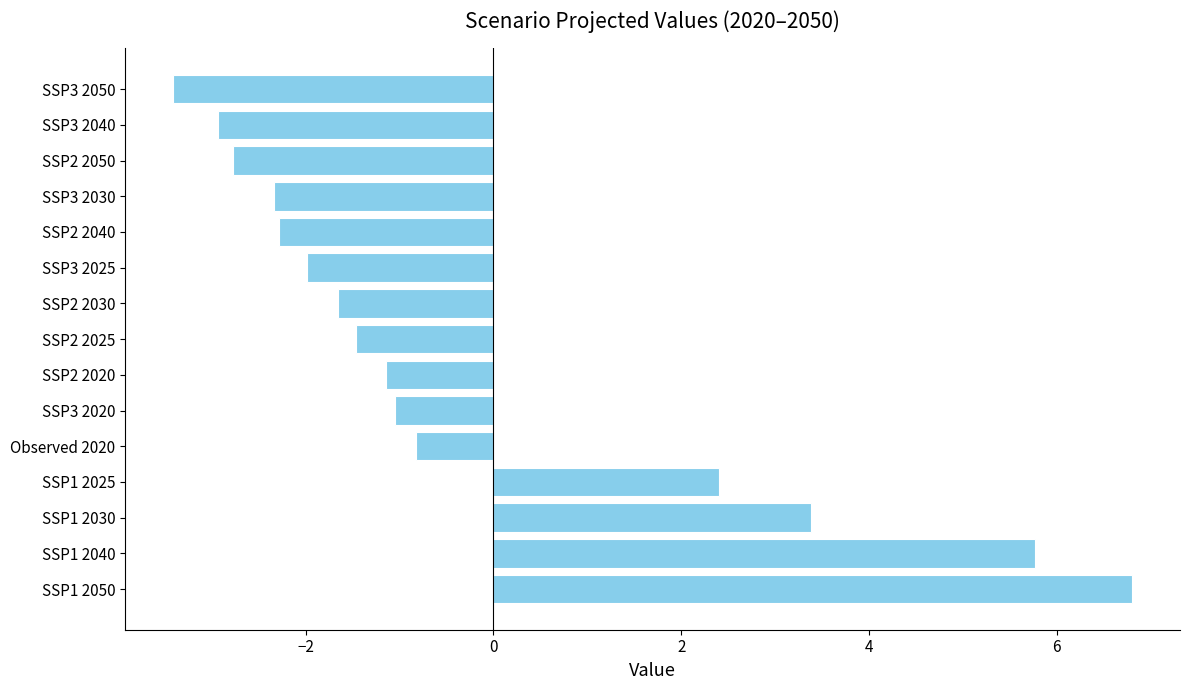

What is the average value?

-0.2